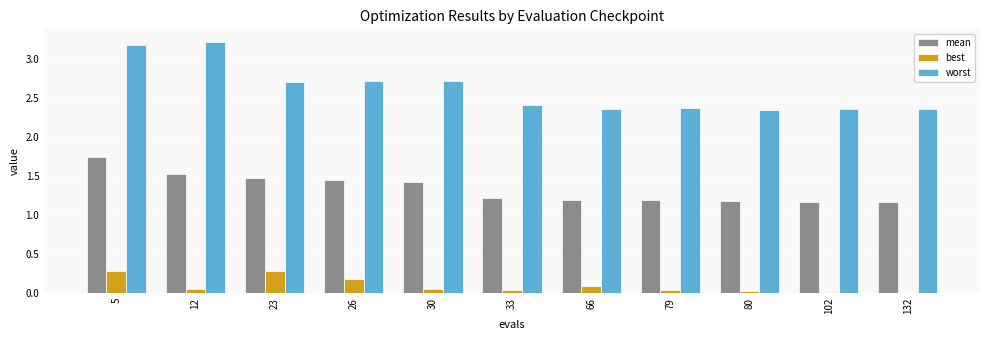

Are the bars grouped side by side (vs. stacked)?

Yes